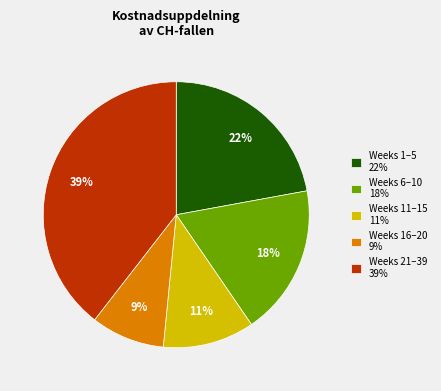

Which slice is the largest?

Weeks 21–39 39%